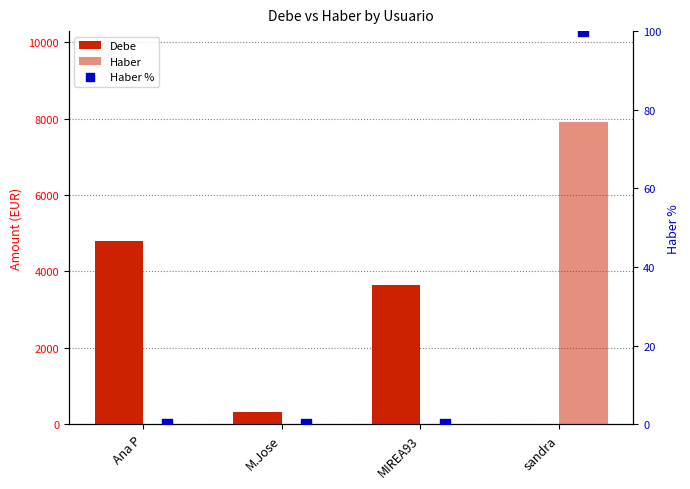

What are all the series names shown in the legend?

Debe, Haber, Haber %